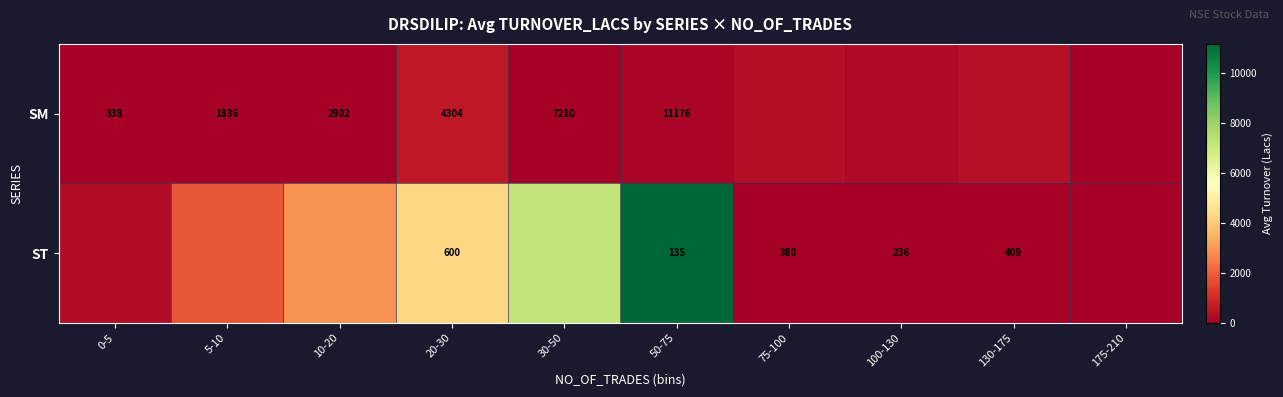

Which series has the largest range (max minus min)?

ST